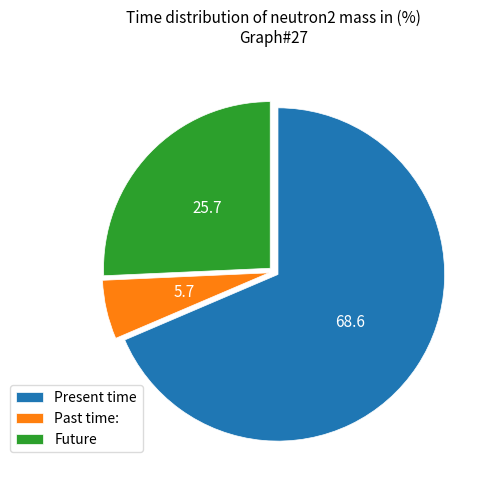

What is the largest slice in the pie chart?

Present time